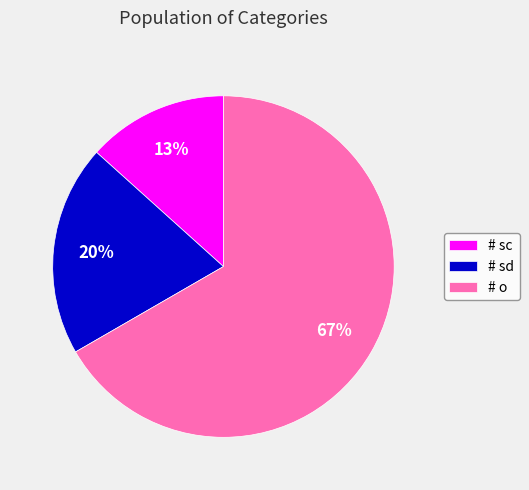

Rank the categories by value from lowest to highest.

# sc, # sd, # o